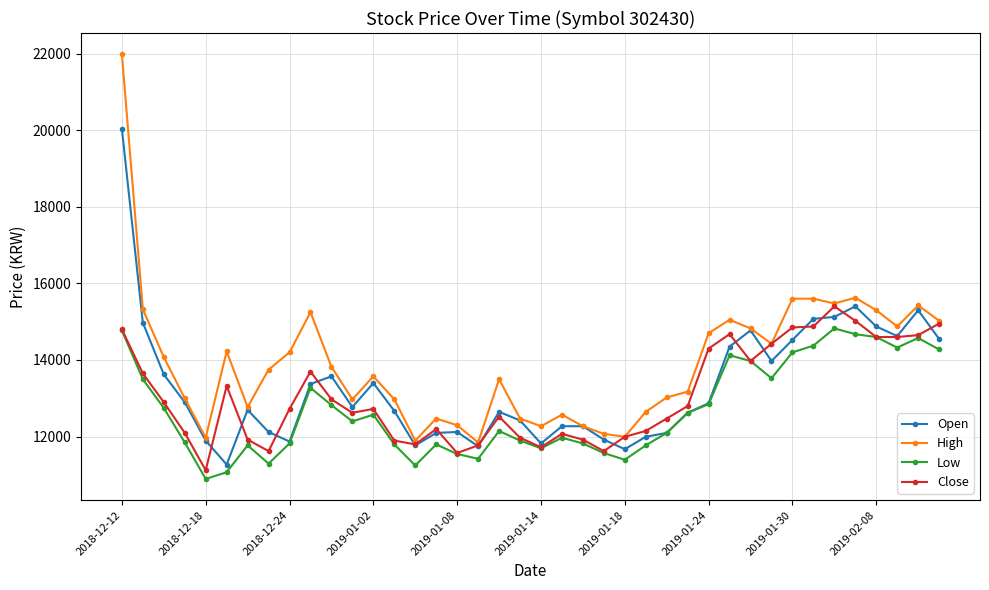

What are all the series names shown in the legend?

Open, High, Low, Close